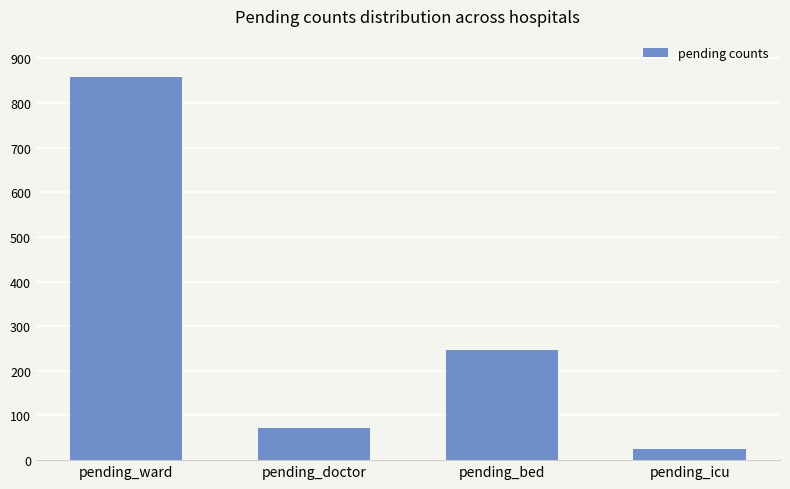

What is the label of the 2nd bar from the left?

pending_doctor